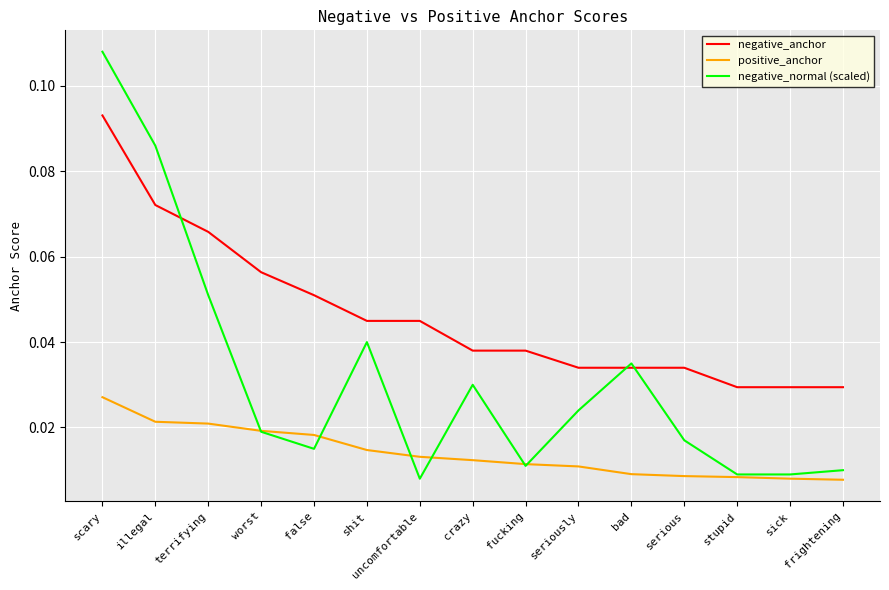

What are all the series names shown in the legend?

negative_anchor, positive_anchor, negative_normal (scaled)